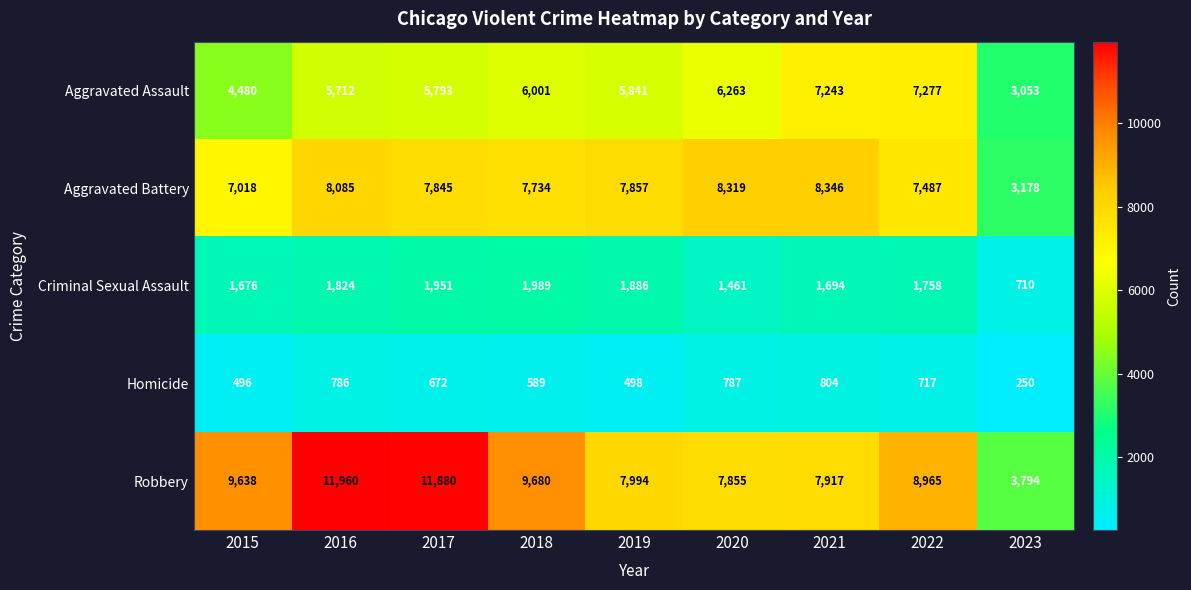

At which category is the sum across all series the highest?

2016